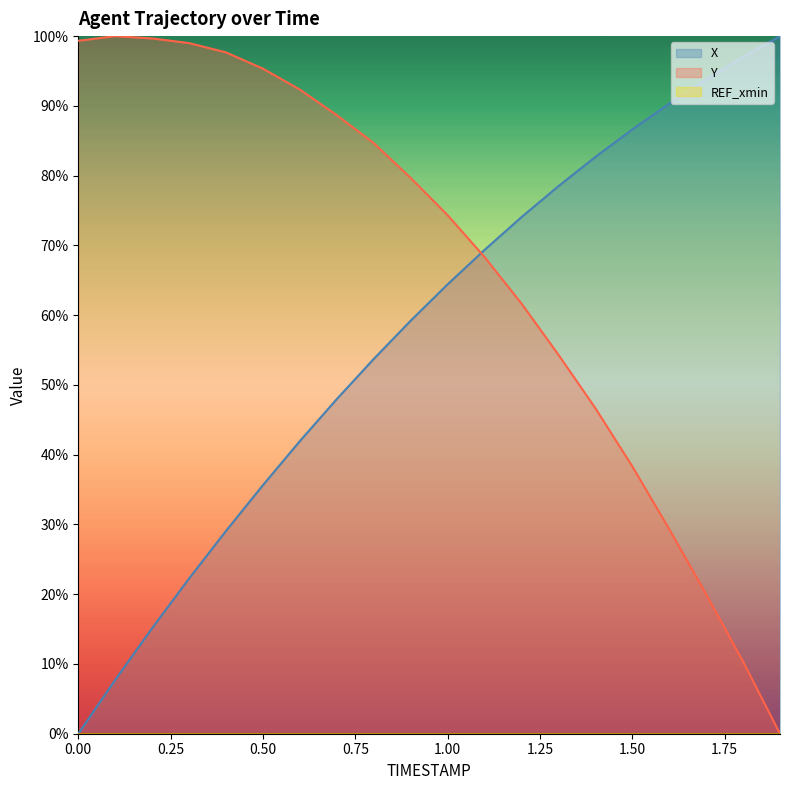

The Y series shows 164.0 at 0.3. True or false?

False